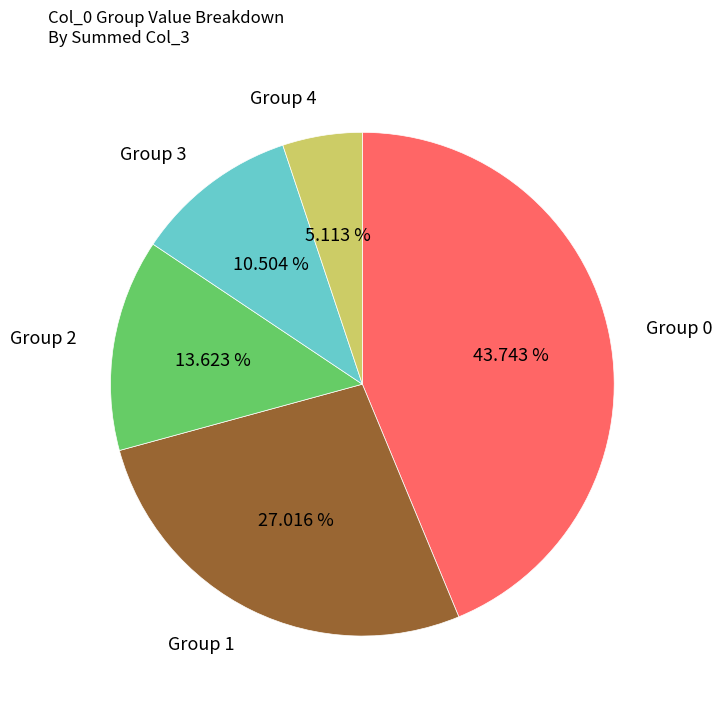

Is there any slice that represents more than half of the pie?

No